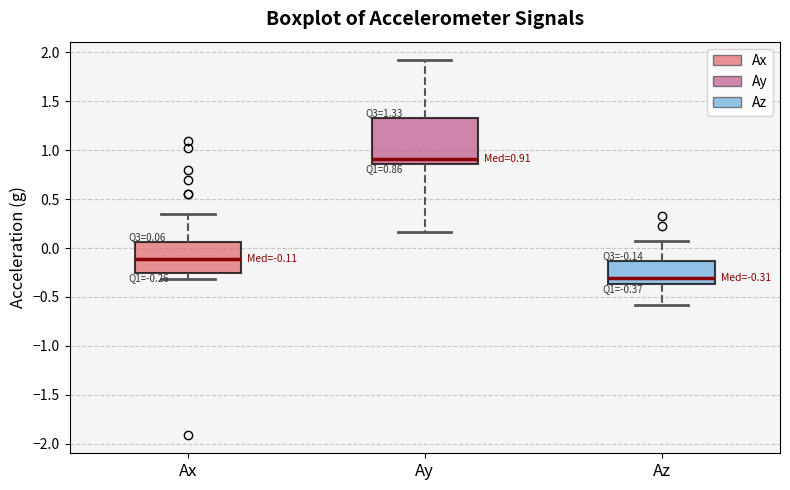

Which box has the lowest median line?

Az